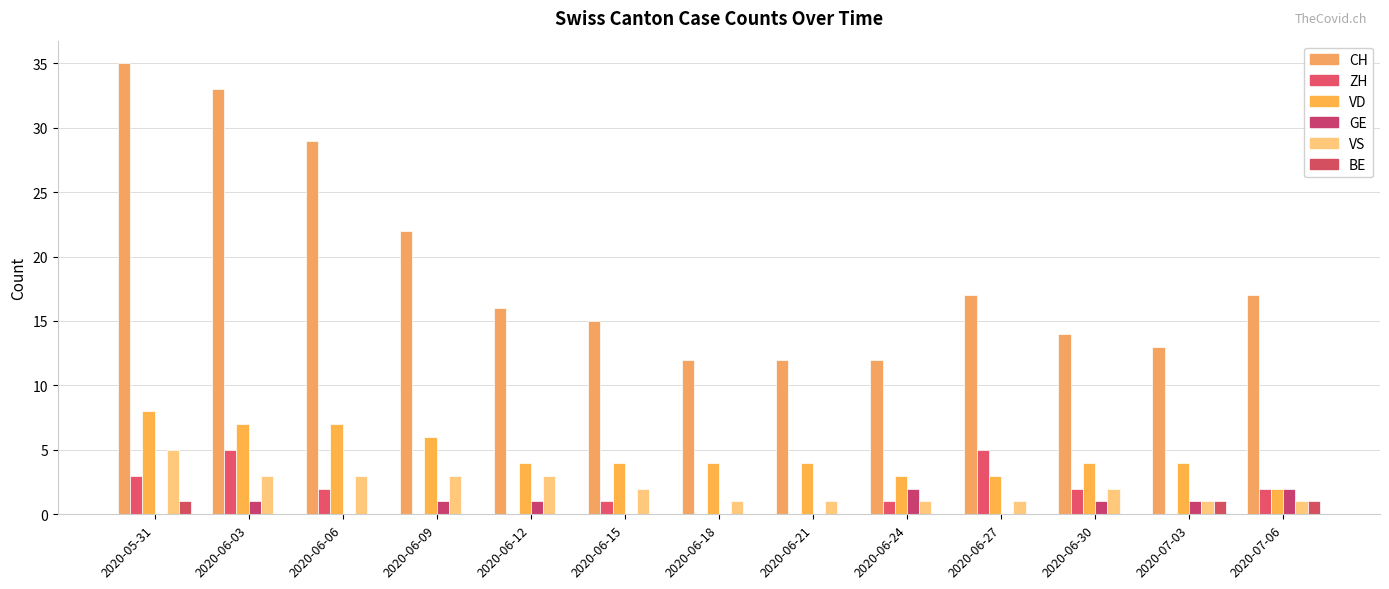

How many series are shown in this chart?

6